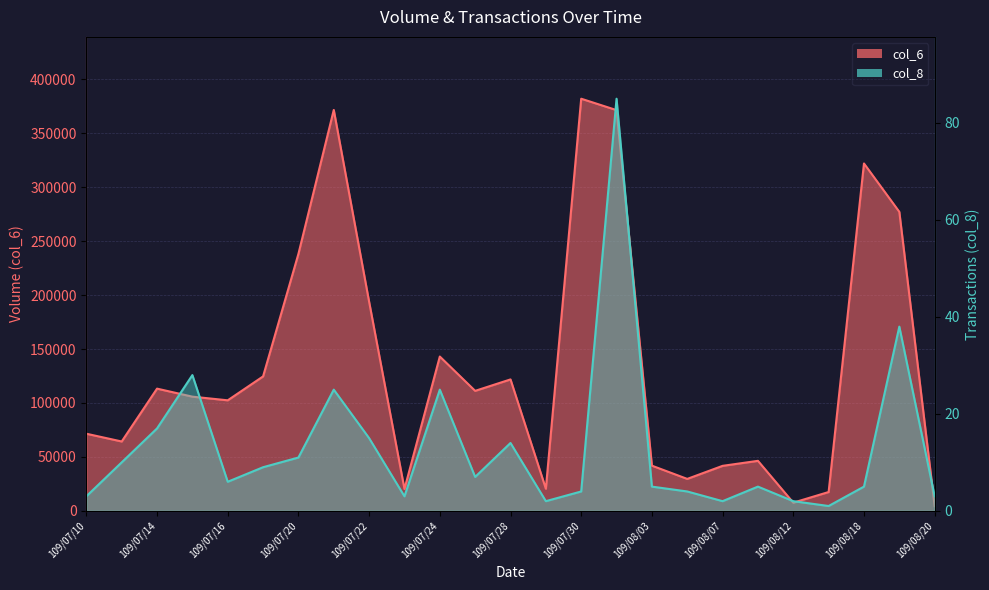

What is the difference between the second highest and minimum values in the col_8 series?

37